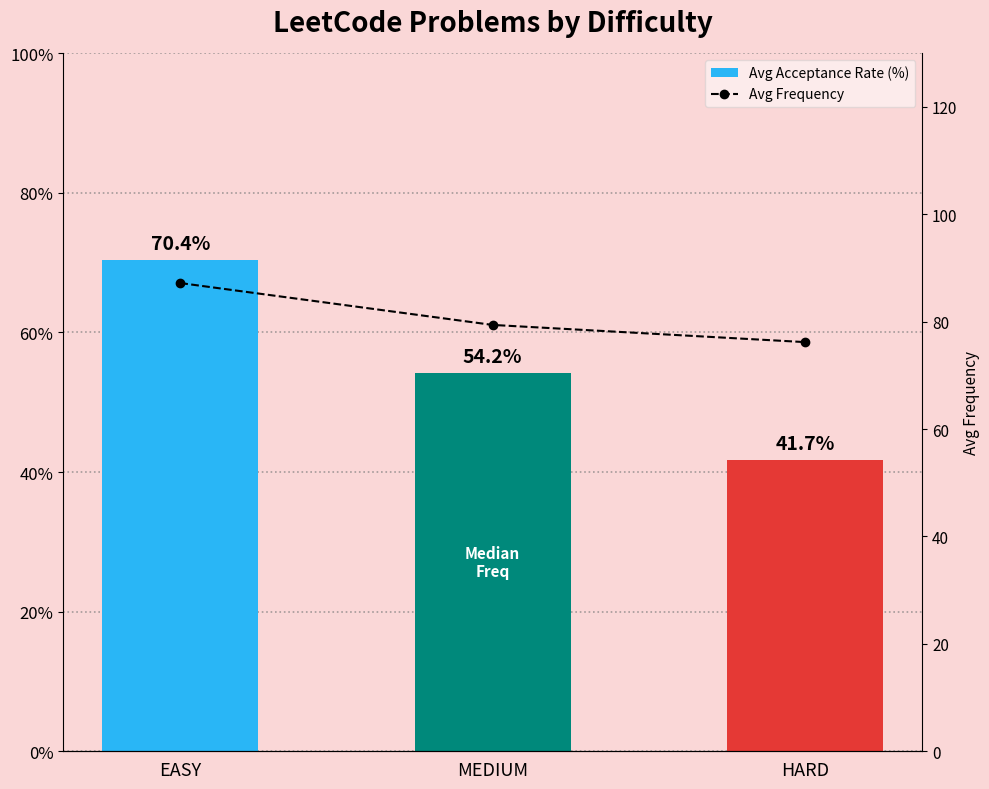

At which category does the chart reach its minimum across all series?

HARD